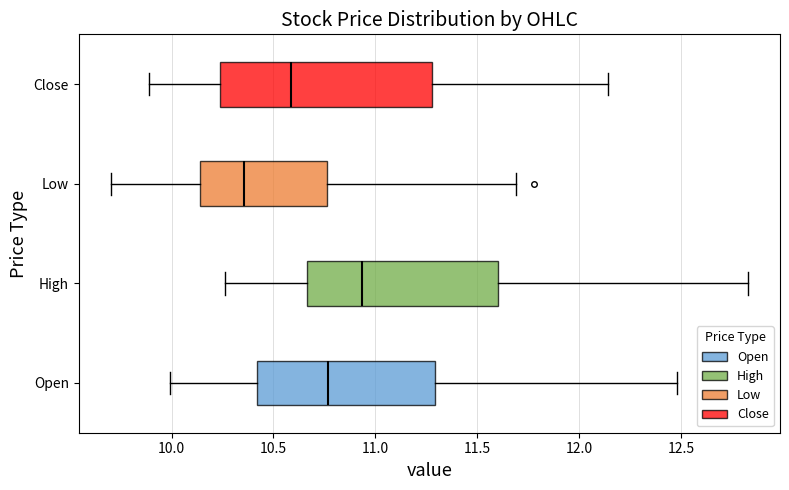

Reading bottom to top, read every box against the x-axis: the position of its median line, the range the box covers, and the ends of its whiskers. The values are not printed on the chart, so give them approximately, as read against the axis.

Open: median 10.75, box 10.40 to 11.30, whiskers 10.00 to 12.50
High: median 10.95, box 10.65 to 11.60, whiskers 10.25 to 12.85
Low: median 10.35, box 10.15 to 10.75, whiskers 9.70 to 11.70
Close: median 10.60, box 10.25 to 11.30, whiskers 9.90 to 12.15